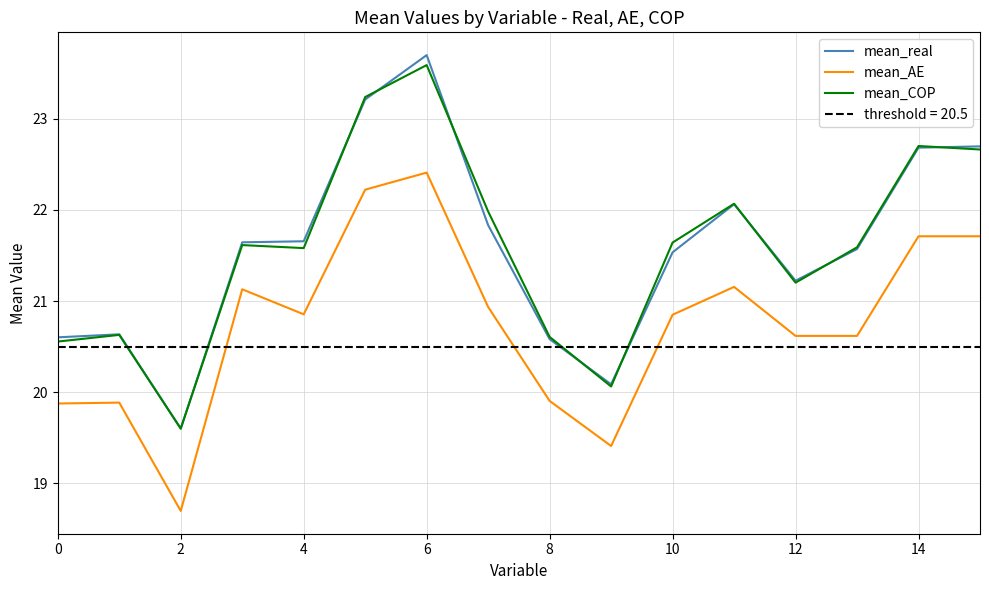

Where is mean_real nearest to the value 21?

12